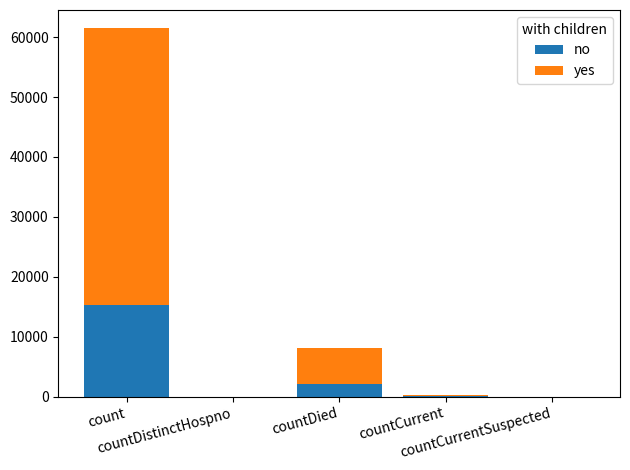

Are the bars horizontal?

No